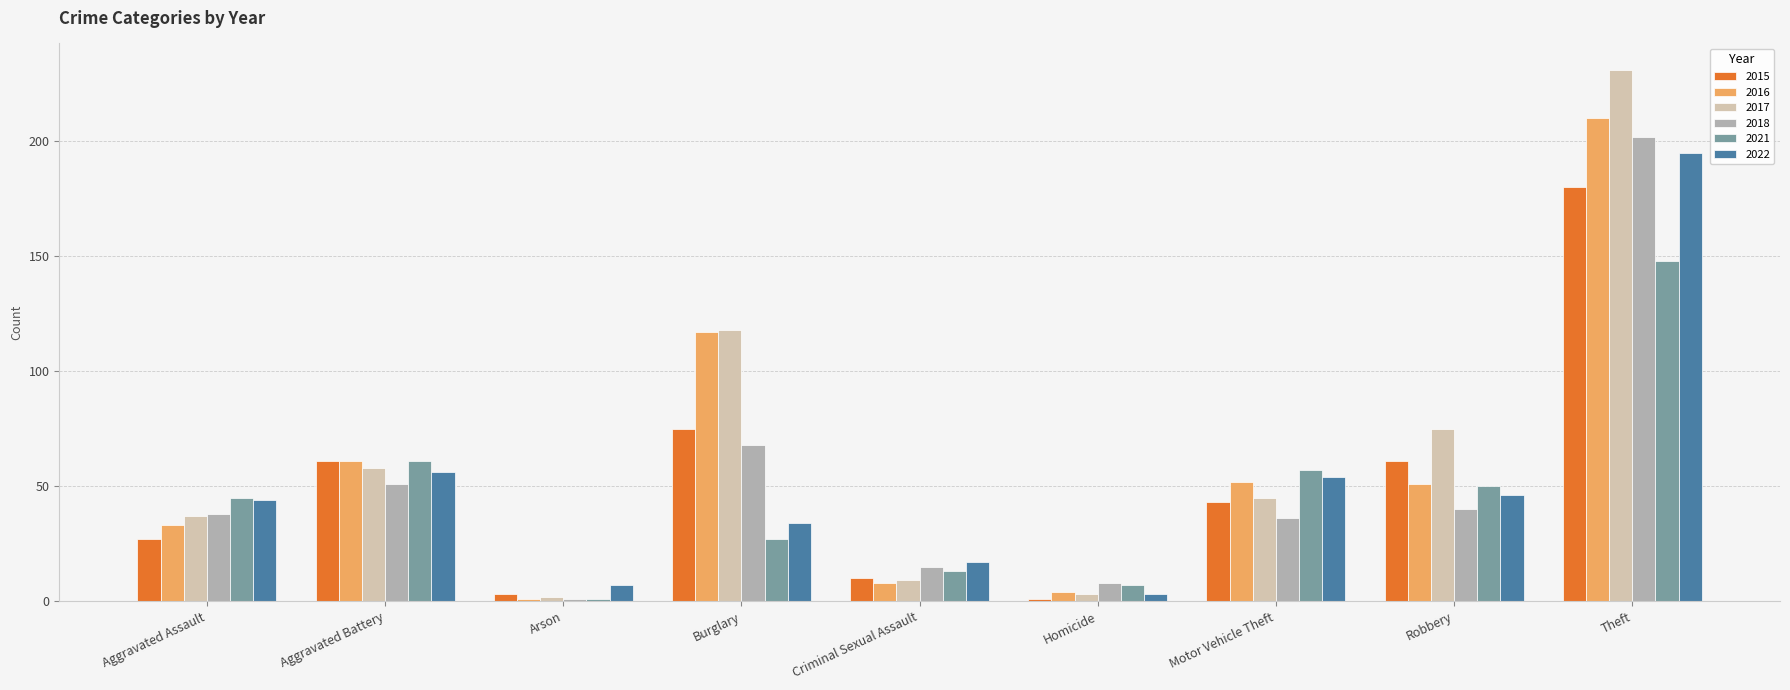

At which category does the chart reach its peak across all series?

Theft